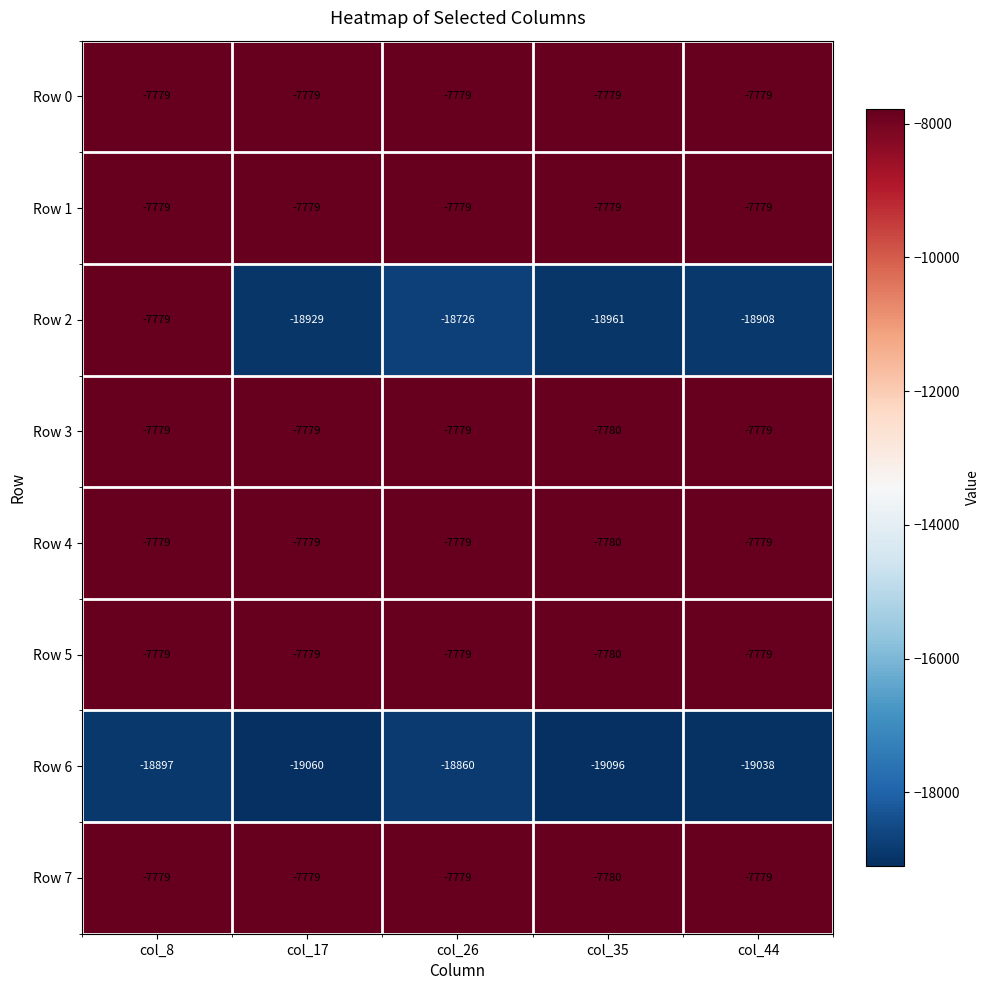

What is the minimum value shown in the chart?

-19096